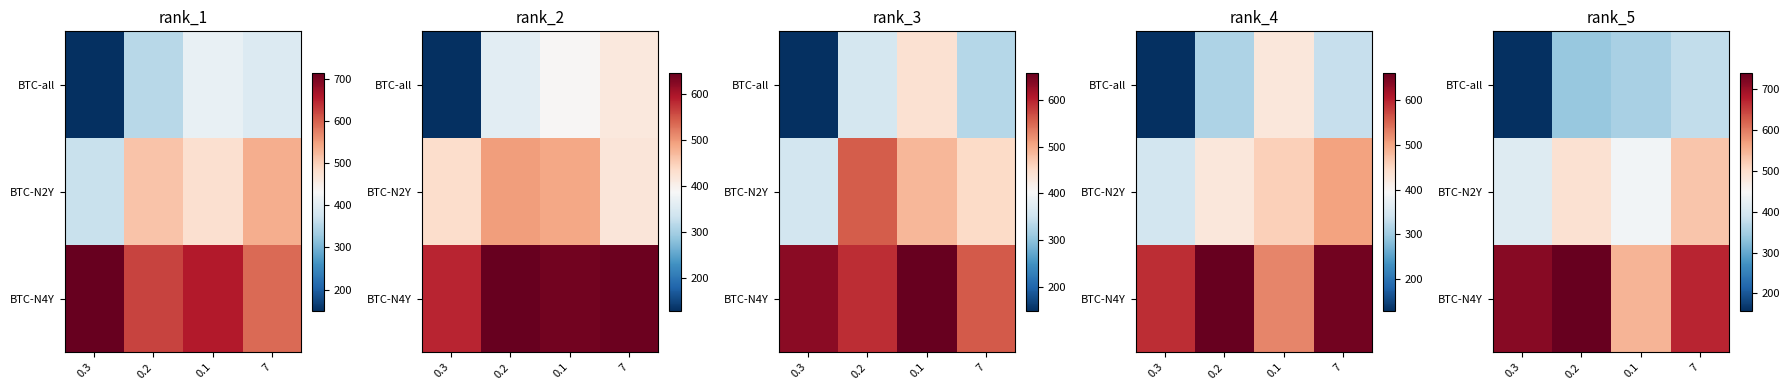

What is the spread (max minus min) of values at 7?

293.9